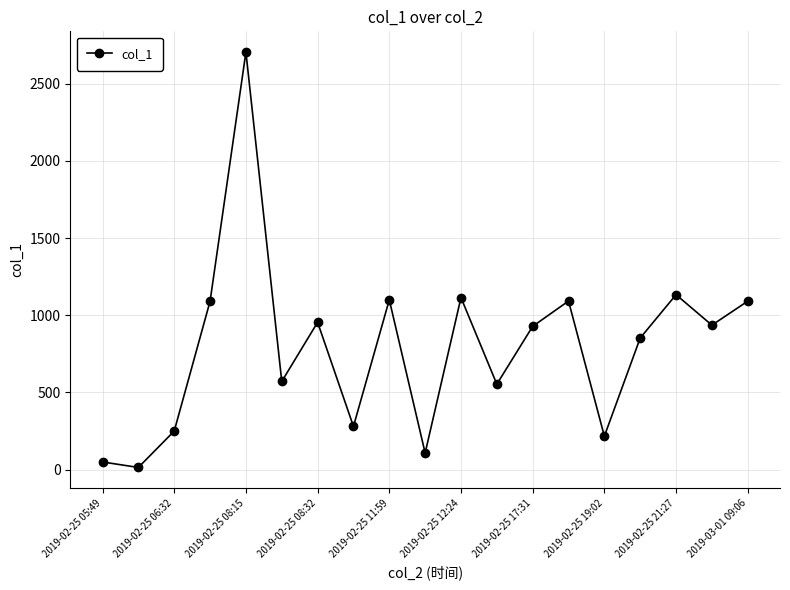

How many data points does each series have?

19